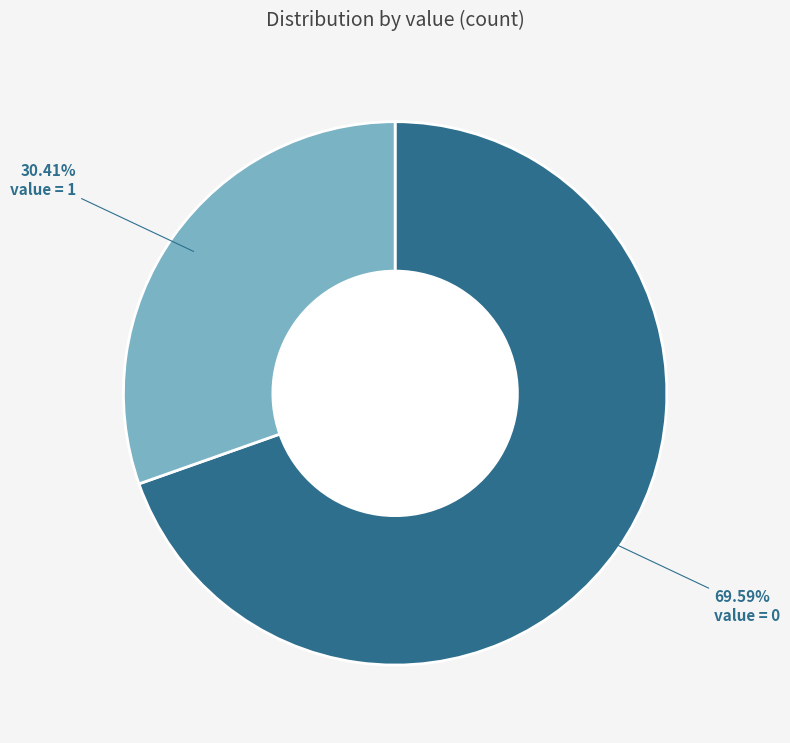

Count the number of slices in the pie.

2